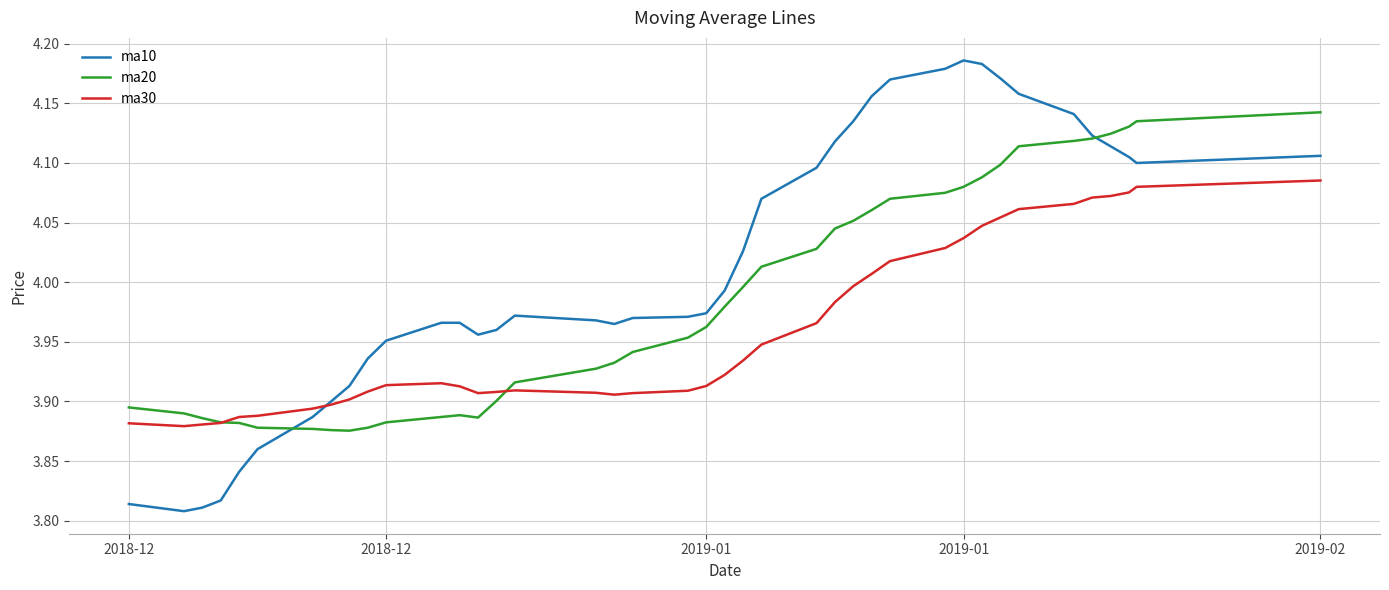

Which series has the largest range (max minus min)?

ma10